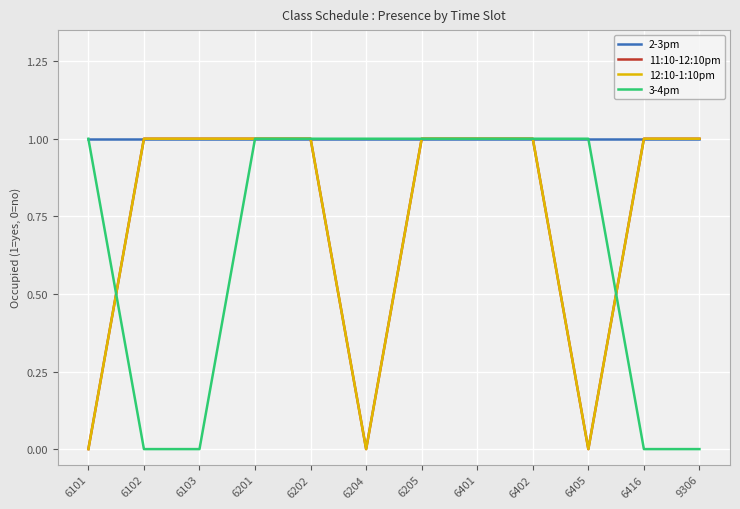

What is the maximum value shown in the chart?

1